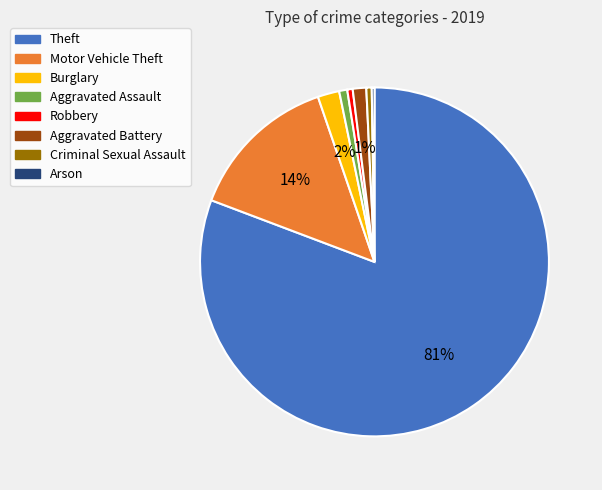

Which category has the biggest portion of the pie?

Theft